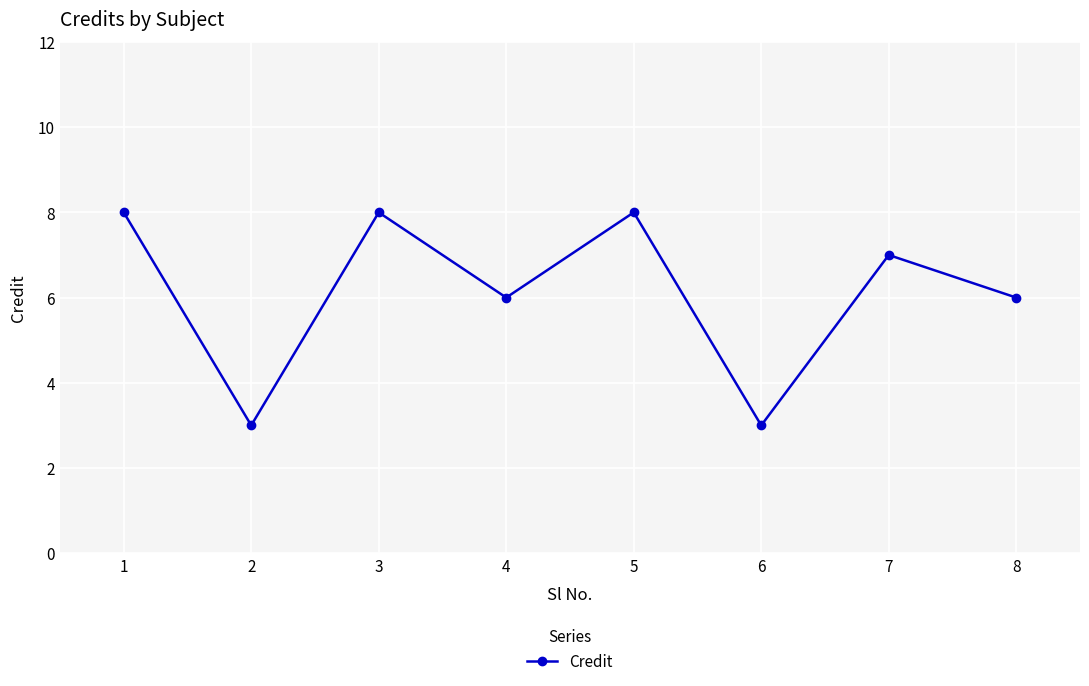

What is the sum of all values?

49